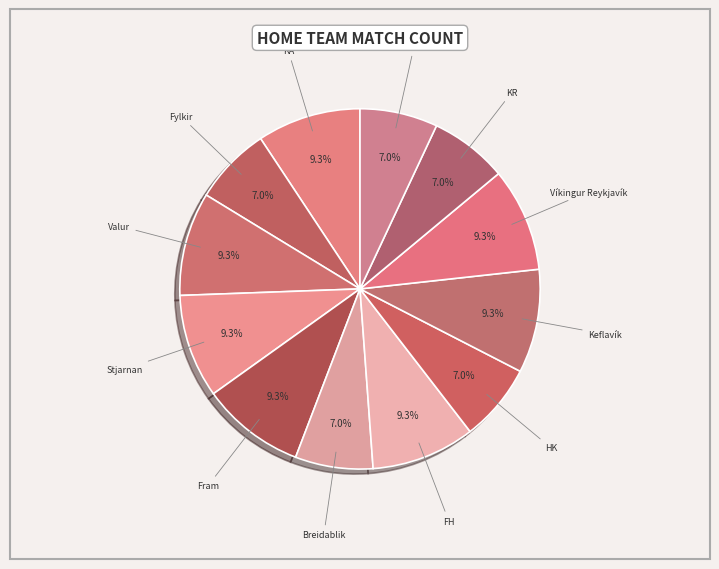

Count the number of slices in the pie.

12